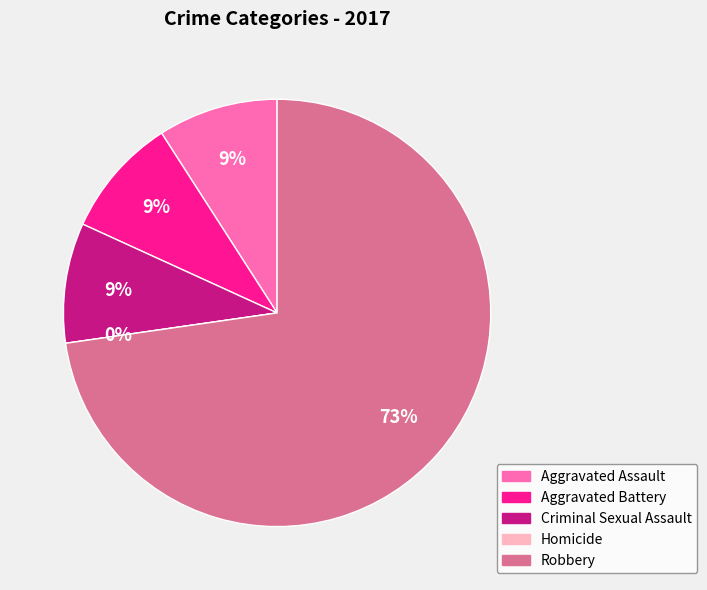

What percentage is the Robbery slice, to the nearest percent?

73%